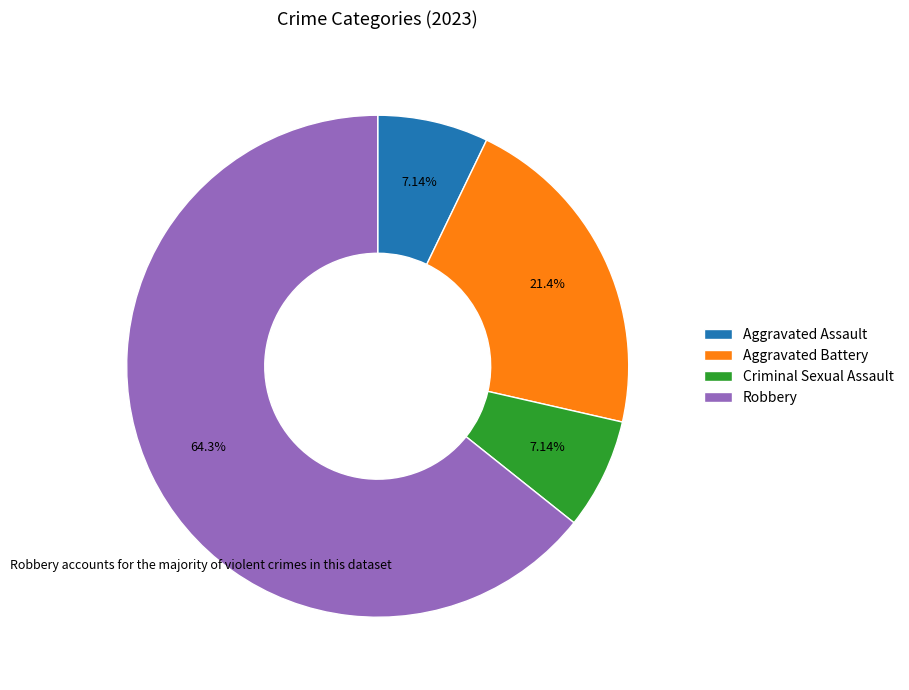

Between Criminal Sexual Assault and Aggravated Battery, which is larger?

Aggravated Battery